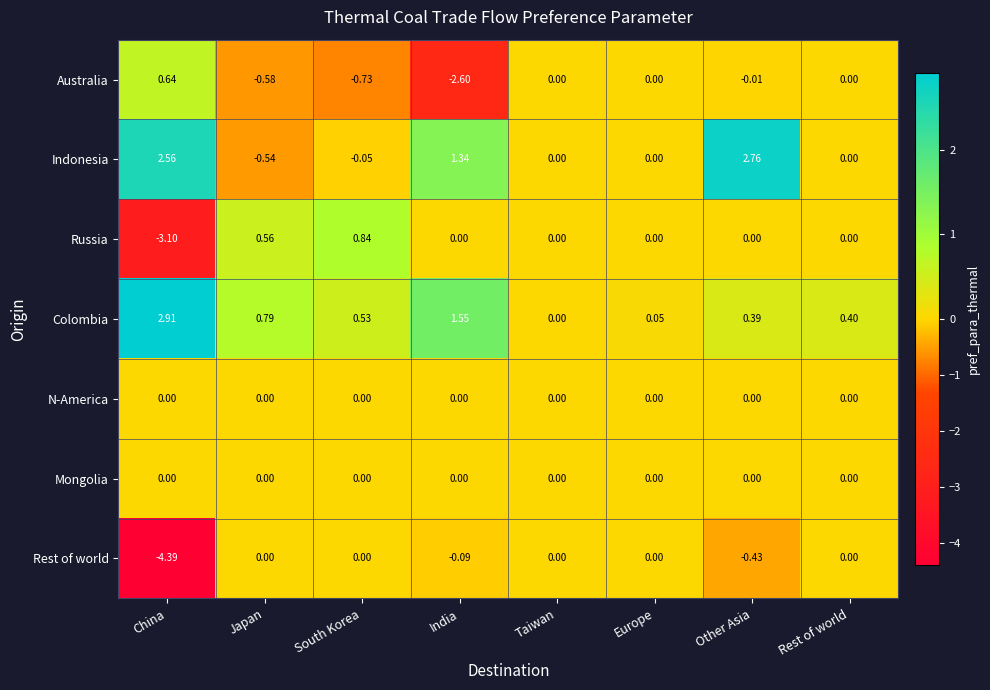

Which category has the lowest value across all series?

China